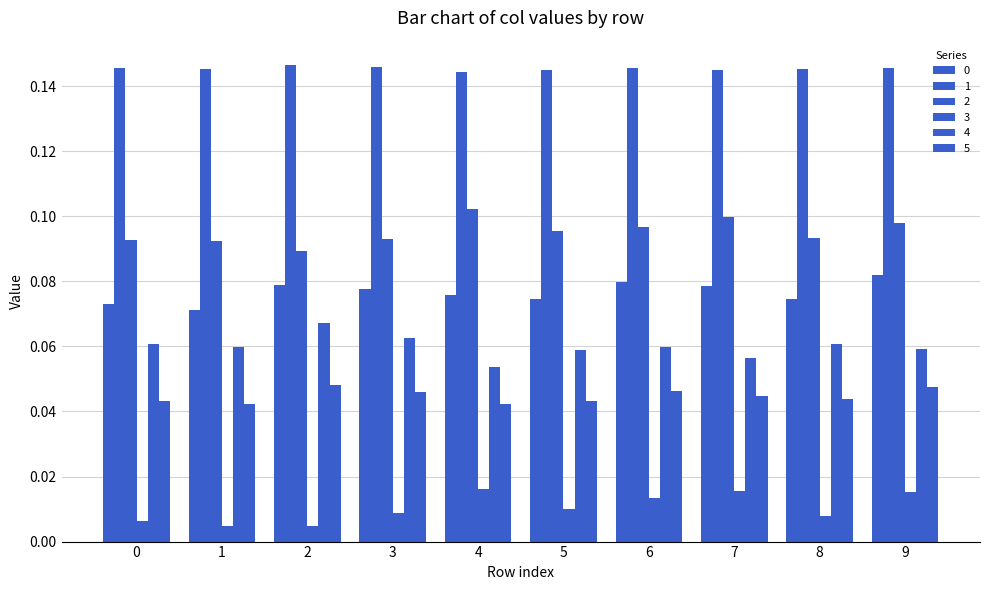

Count the number of categories in the chart.

10